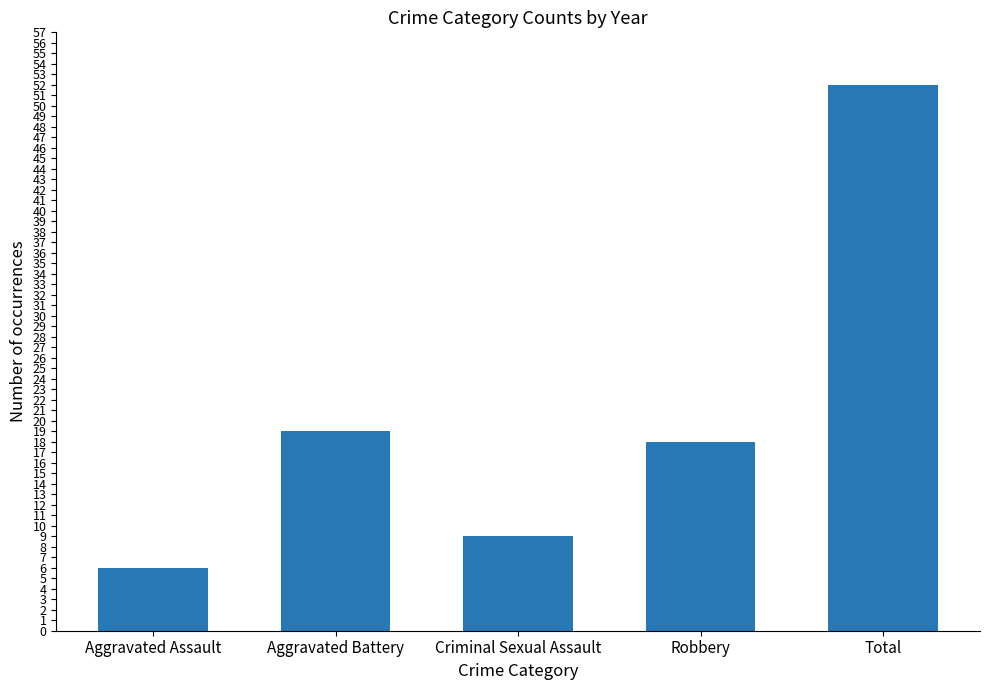

Between Aggravated Battery and Aggravated Assault, which is larger?

Aggravated Battery